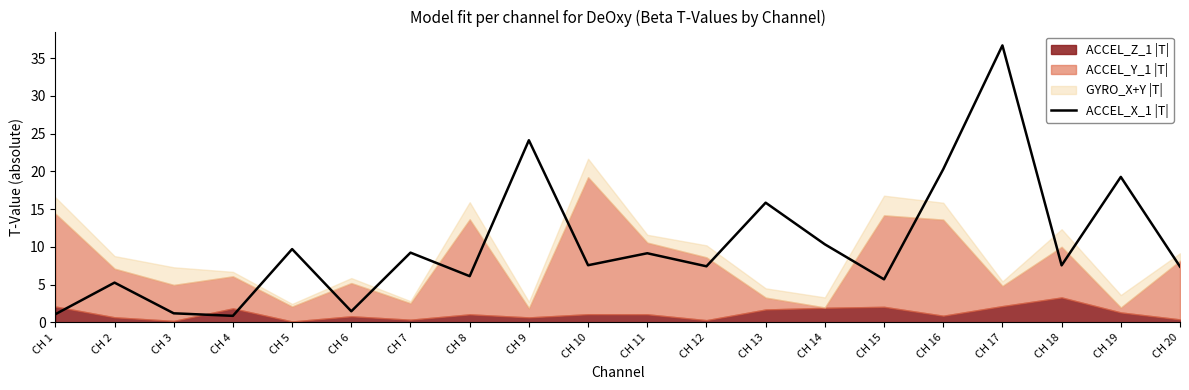

True or false: ACCEL_X_1 |T| has a value of 24.2 at CH 13.

False